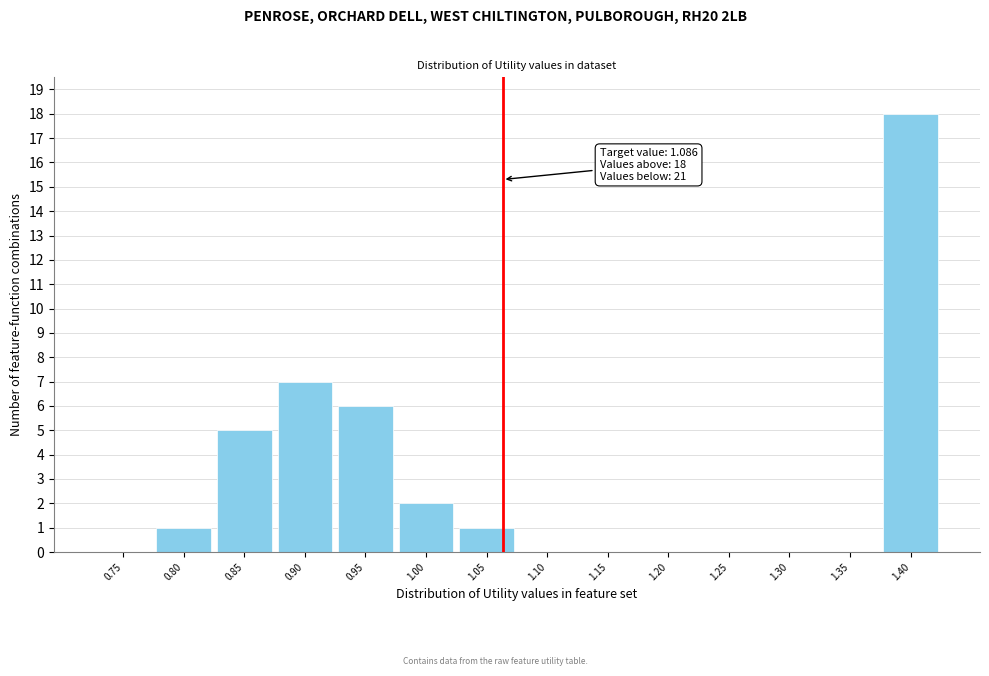

Reading right to left, transcribe all the data shown in this chart.

1.40=18	1.35=0	1.30=0	1.25=0	1.20=0	1.15=0	1.10=0	1.05=1	1.00=2	0.95=6	0.90=7	0.85=5	0.80=1	0.75=0